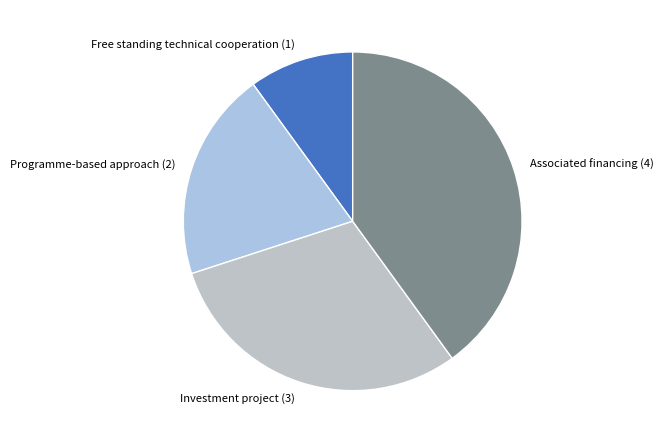

How many slices are in this pie chart?

4